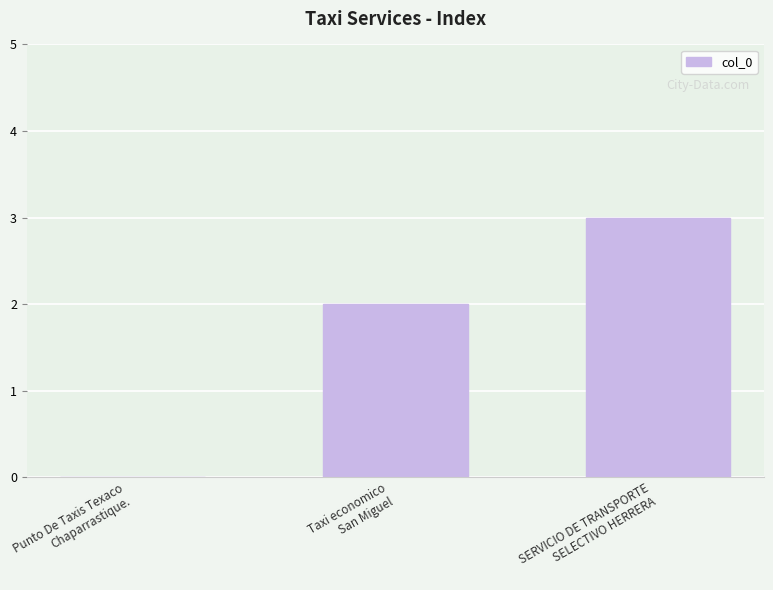

The value at SERVICIO DE TRANSPORTE
SELECTIVO HERRERA is 1. True or false?

False